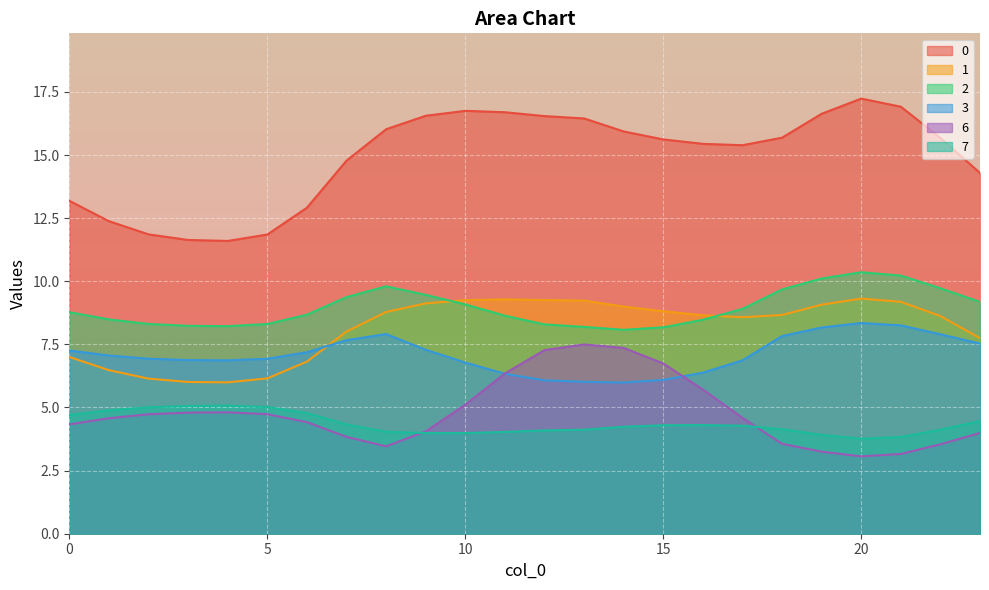

What is the total value across all series at 5?

43.0